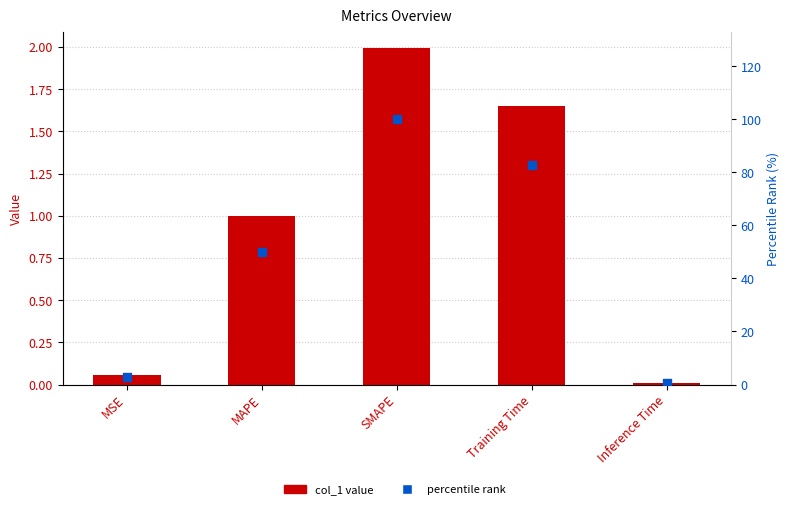

Which series has the largest total across all categories?

percentile rank